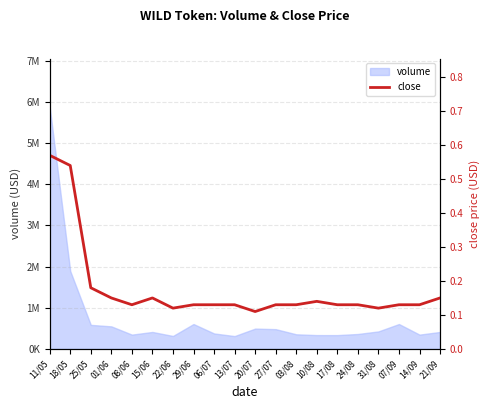

True or false: the data shows 0.2 at 06/07.

False